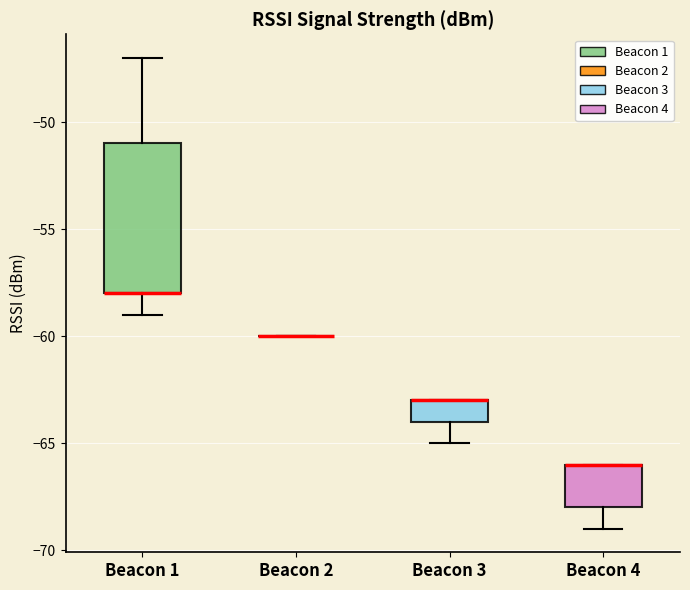

Reading left to right, transcribe this box plot: for each box, give where its median line is, the range the box spans, and where its two whiskers end, as read against the y-axis. The values are not printed on the chart, so give them approximately, as read against the axis.

Beacon 1: median -58 (drawn on the box's lower edge), box -58 to -51, whiskers -59 to -47
Beacon 2: box collapsed to a line at -60, whiskers -60 to -60
Beacon 3: median -63 (drawn on the box's upper edge), box -64 to -63, whiskers -65 to -63
Beacon 4: median -66 (drawn on the box's upper edge), box -68 to -66, whiskers -69 to -66